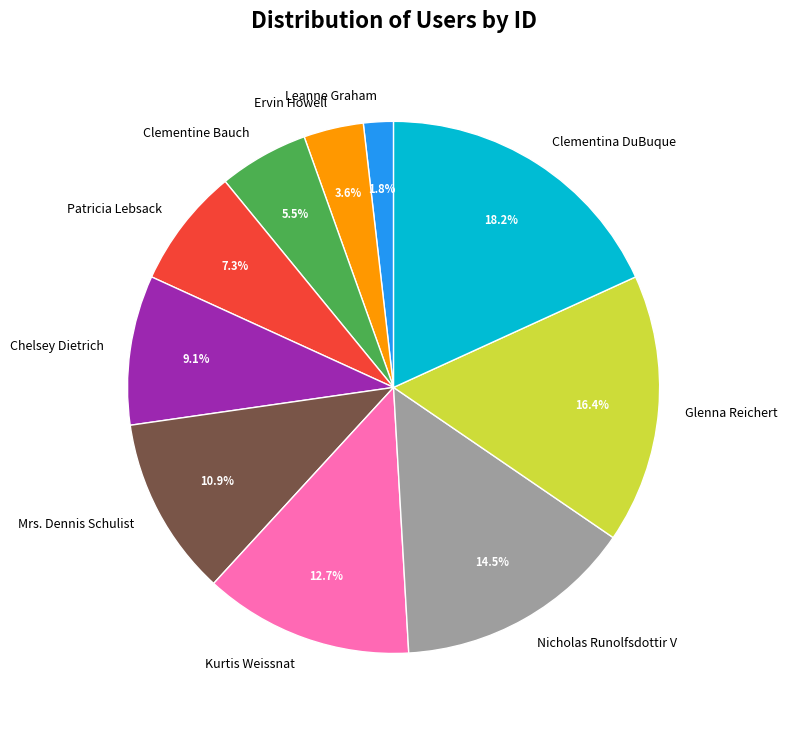

Is it true that Ervin Howell is 4% of the pie?

True